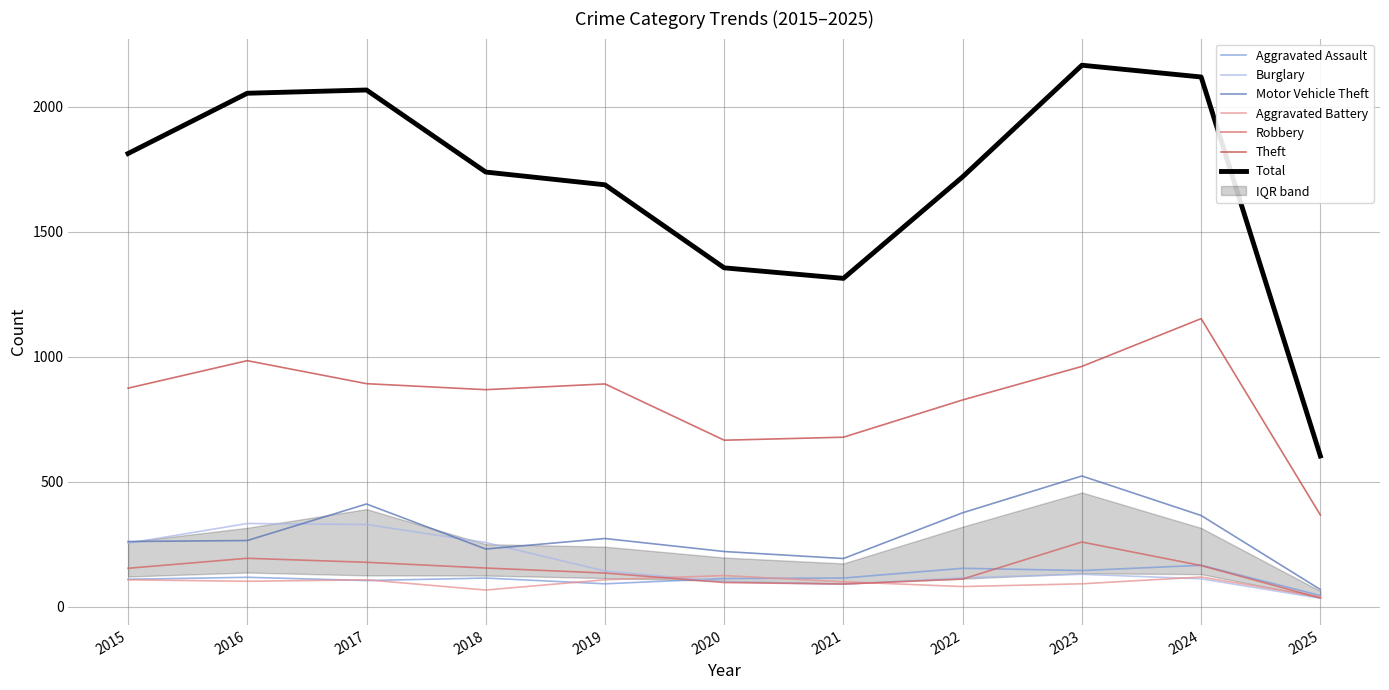

True or false: Robbery has more than 1 interior local peaks.

True